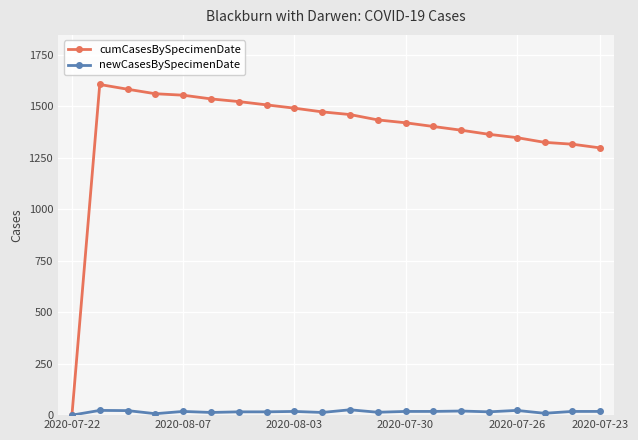

What are all the series names shown in the legend?

cumCasesBySpecimenDate, newCasesBySpecimenDate